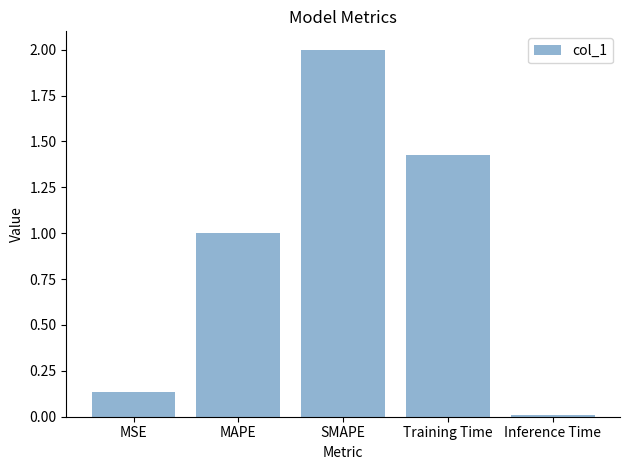

Where is the data nearest to the value 1?

MAPE